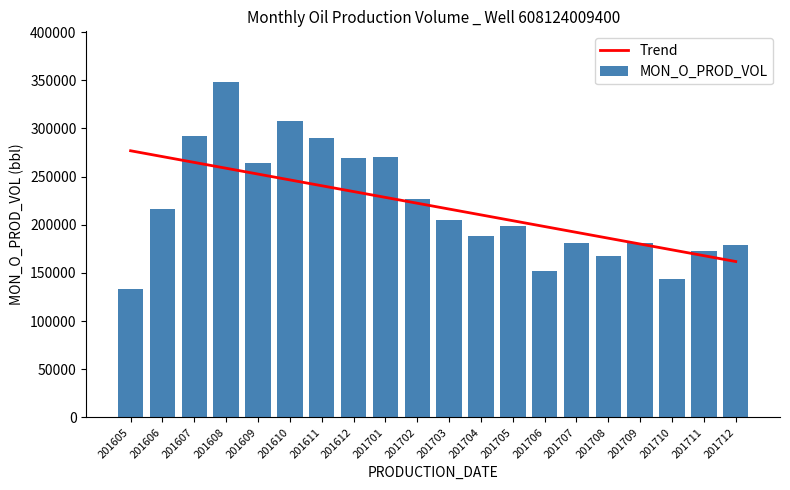

The Trend series shows 272823.8 at 201712. True or false?

False